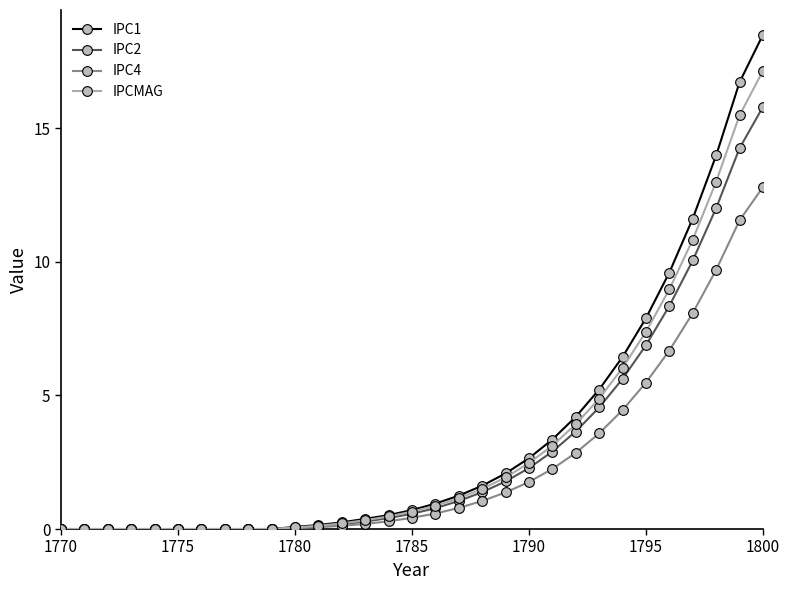

Does the chart display data point markers on the line(s)?

Yes